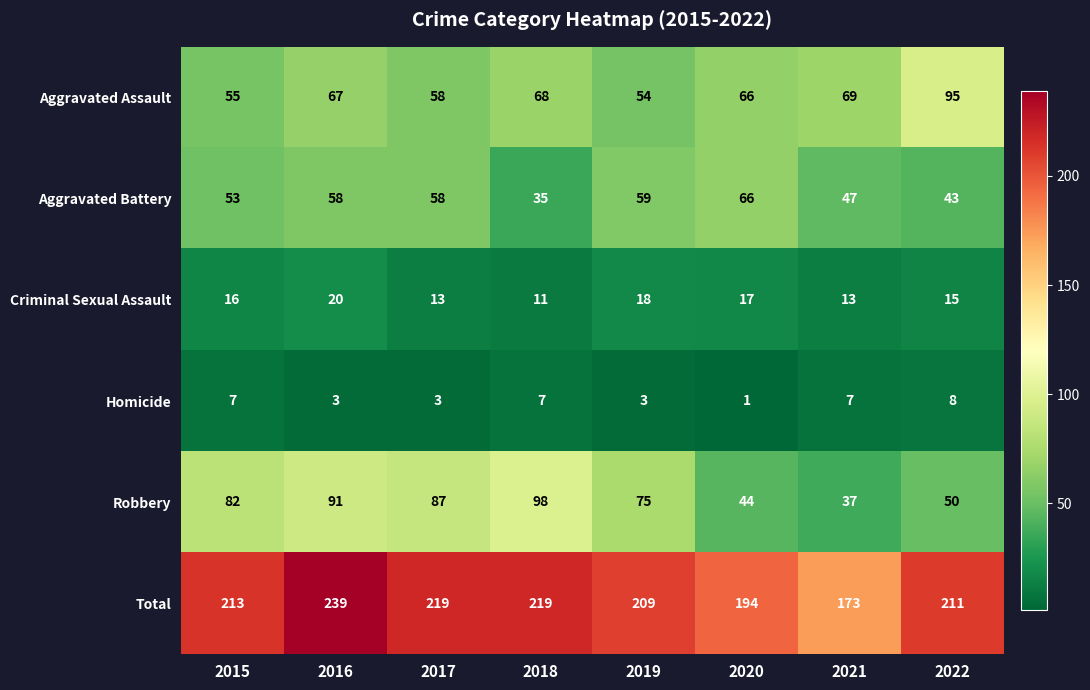

Is it true that Robbery equals 45 at 2018?

False